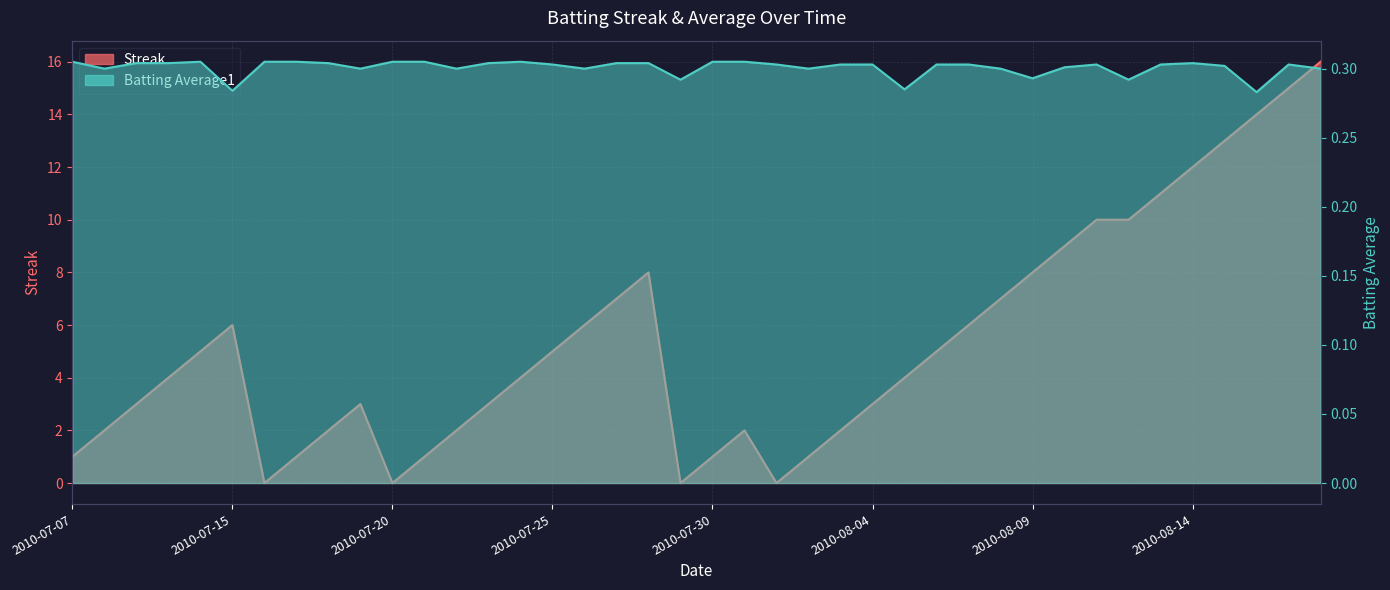

Between which two adjacent categories do Batting Average1 and Streak first intersect?

2010-07-15 and 2010-07-16